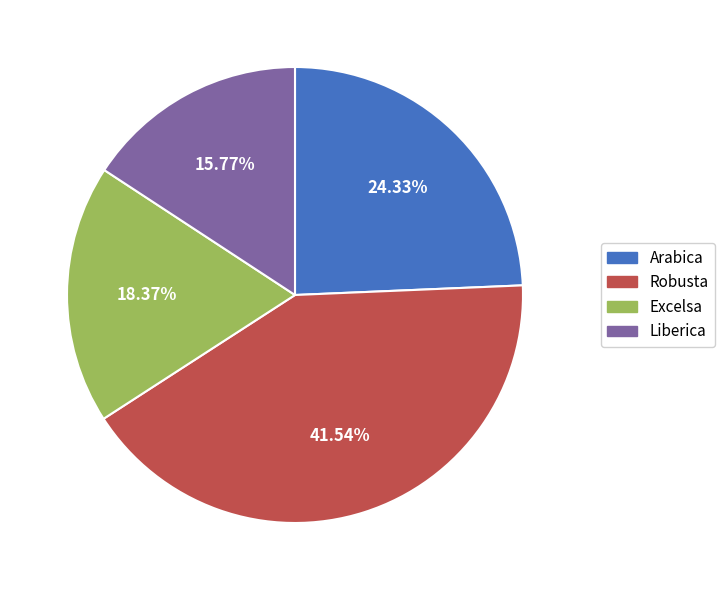

How many segments does this pie chart have?

4